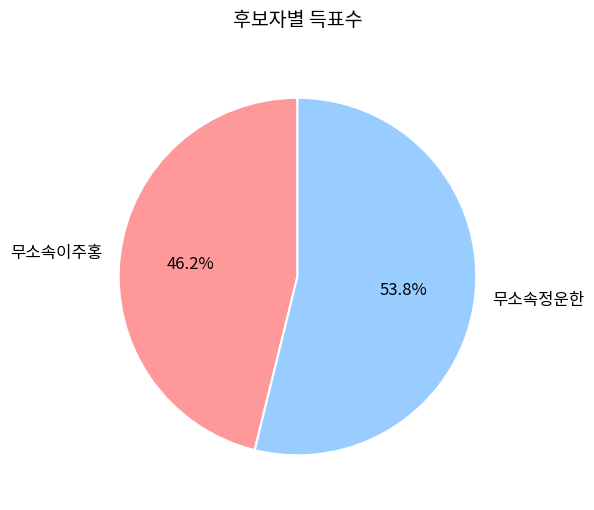

What percentage is the 무소속이주홍 slice, to the nearest percent?

46%